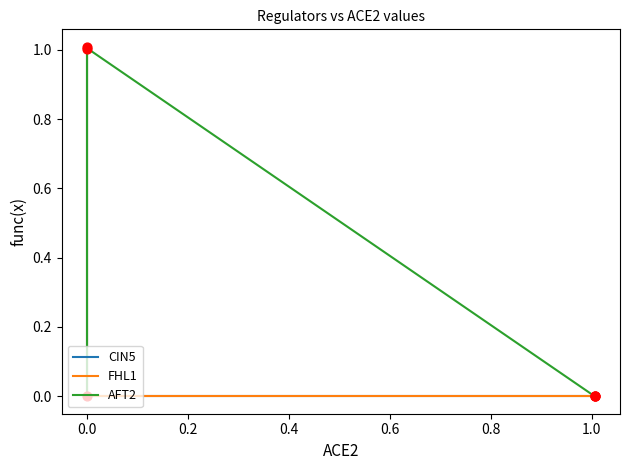

Which series has the largest total across all categories?

CIN5